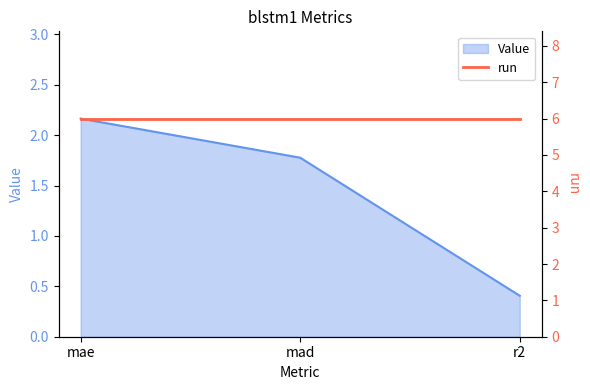

What position from the right is mad?

2